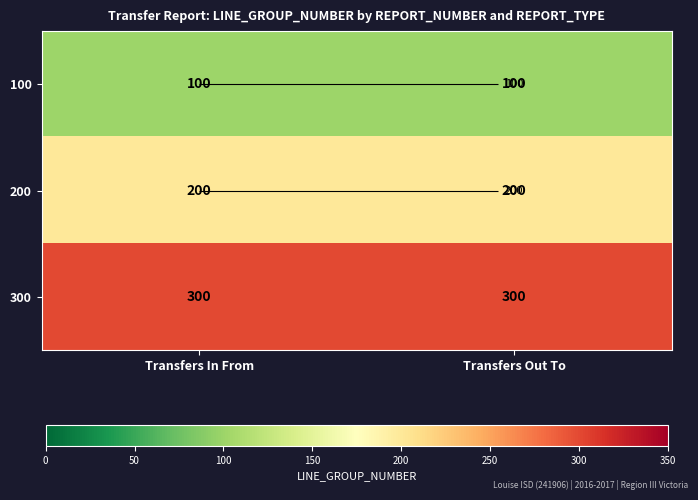

What is the spread (max minus min) of values at Transfers Out To?

200